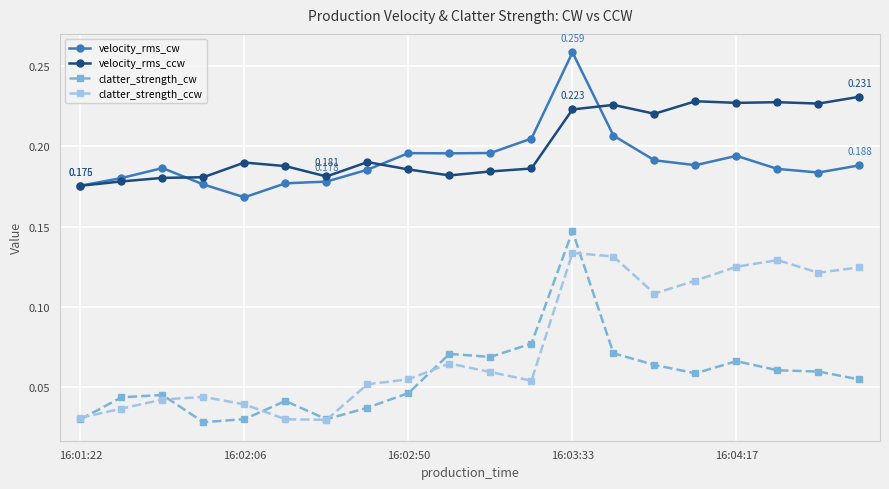

True or false: velocity_rms_ccw has more than 0 interior local peaks.

True